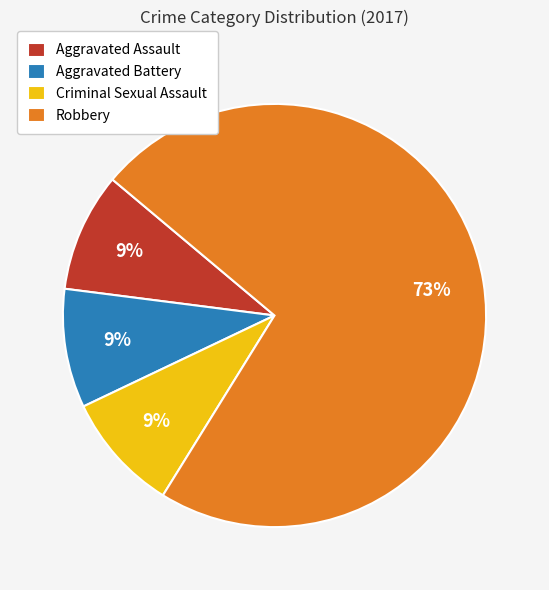

To the nearest percent, what percentage of the pie is Aggravated Battery?

9%